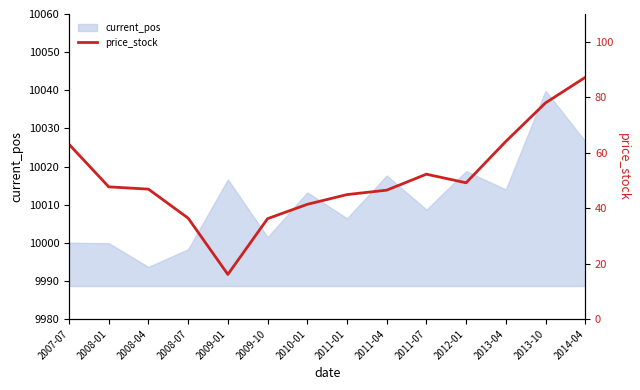

What is the approximate value at 2013-04?

64.0